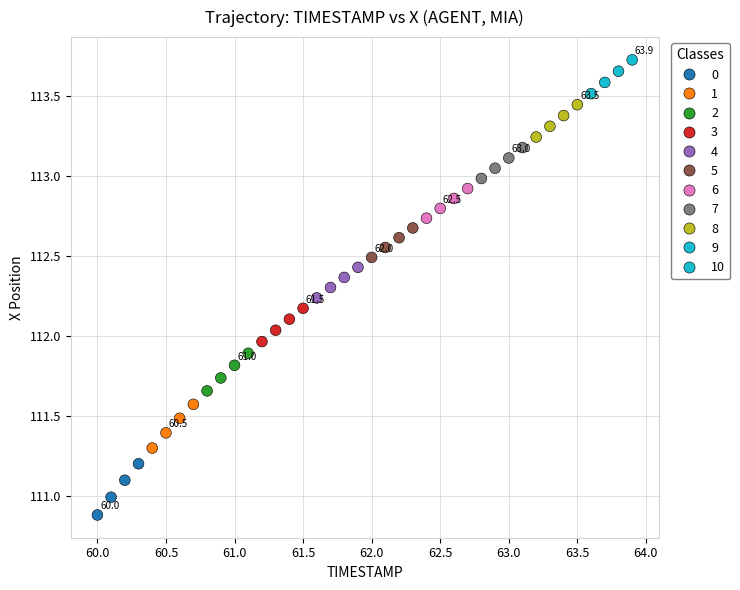

What is the range of Y values (max minus min)?

2.8